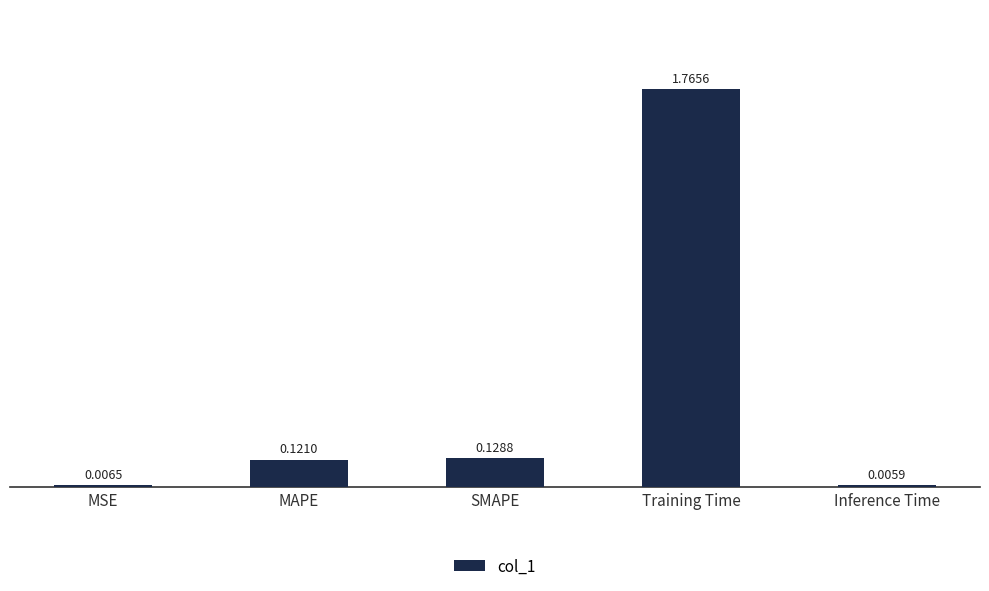

What is the sum of all values?

2.0